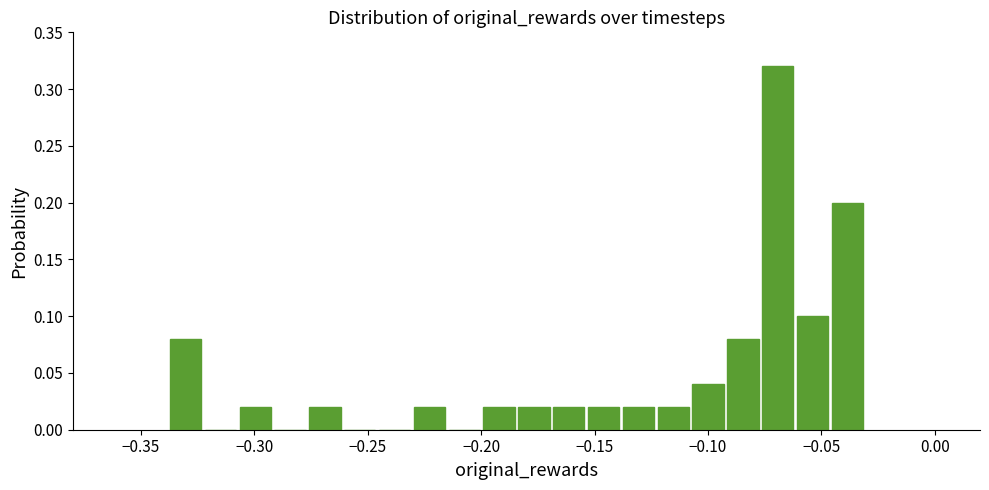

Read against the x-axis, roughly where is the centre of the tallest bar?

-0.070